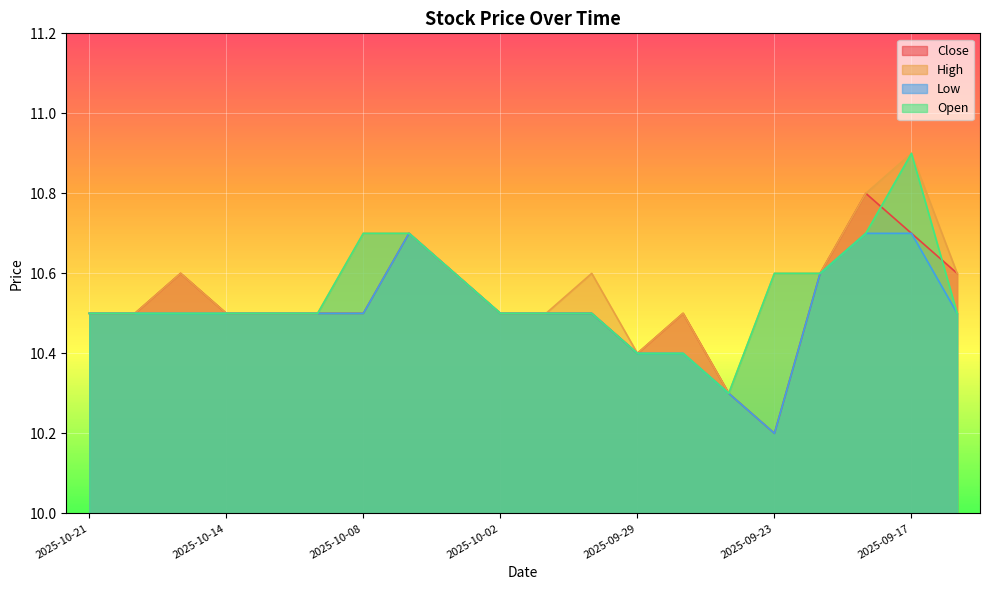

What is the average value of the Open series?

10.5